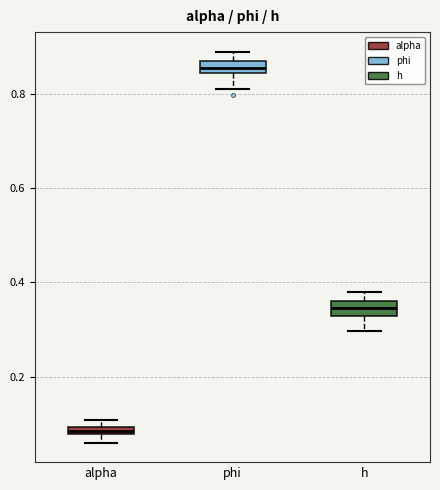

Where is the lower edge of the box for h on the y-axis? The values are not printed on the chart, so give them approximately, as read against the axis.

0.32